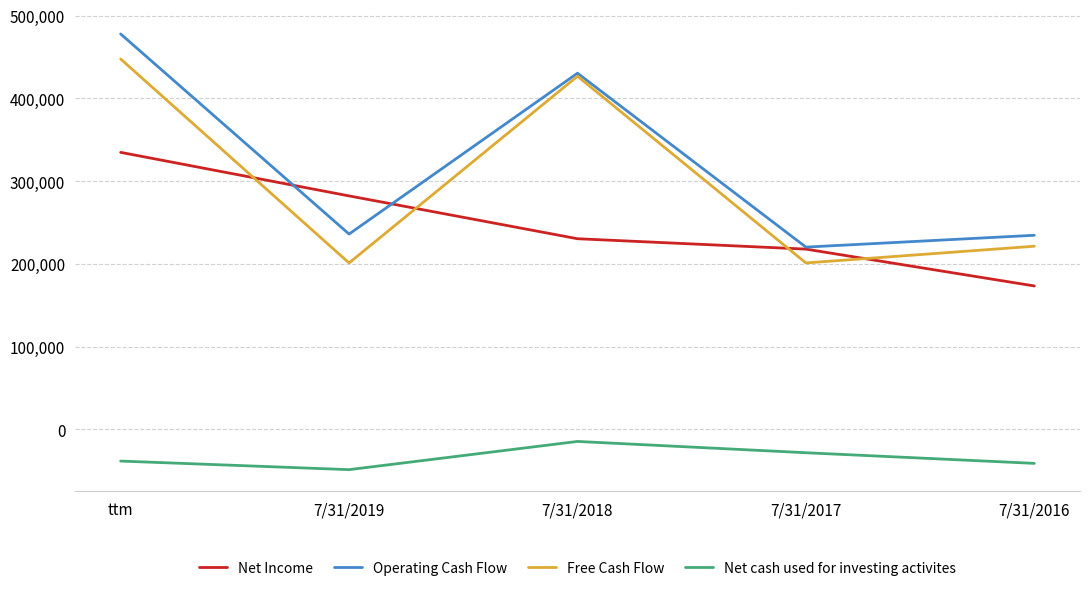

What value does the Operating Cash Flow series have at ttm, to the nearest 10?

477740